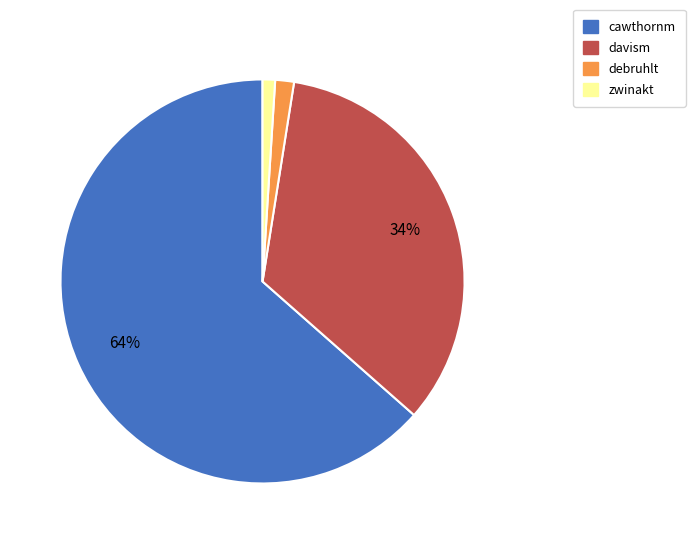

Do debruhlt and cawthornm together represent more than half of the pie?

Yes